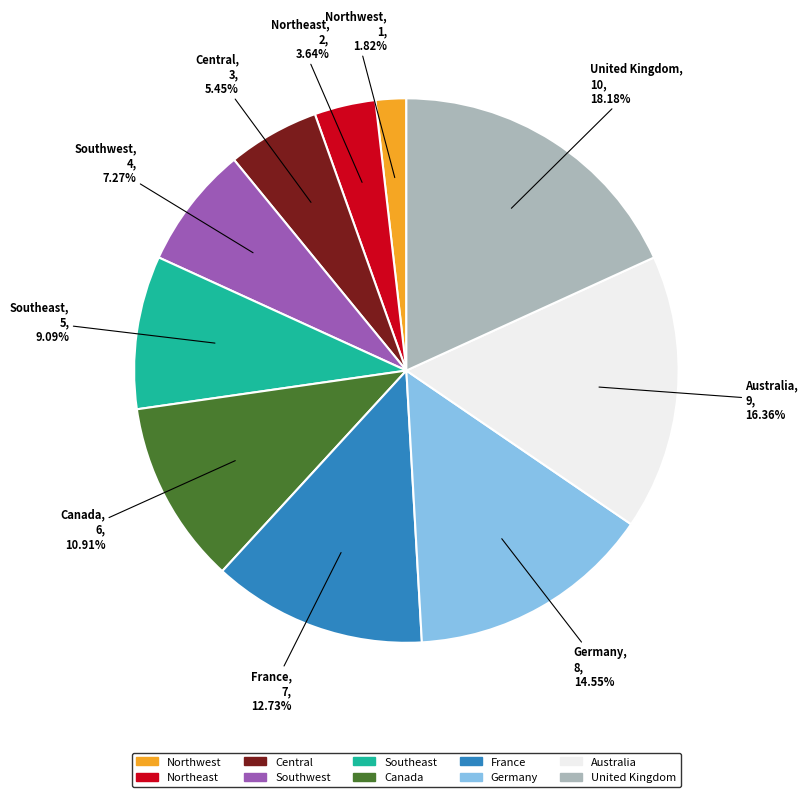

How many segments does this pie chart have?

10